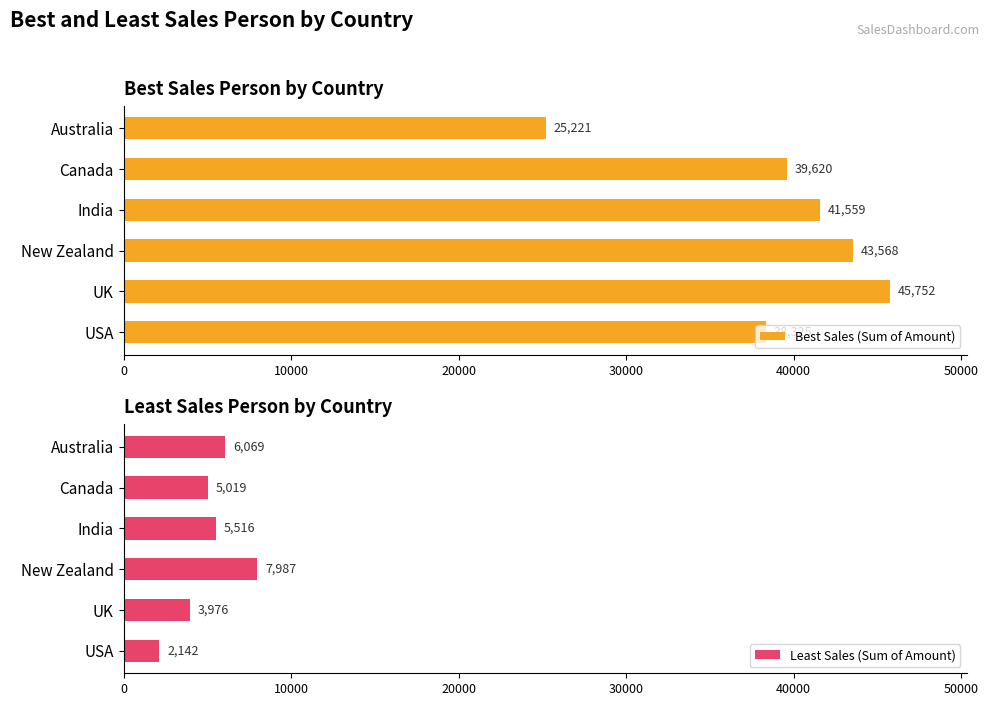

Where is Least Sales (Sum of Amount) nearest to the value 5064?

Canada